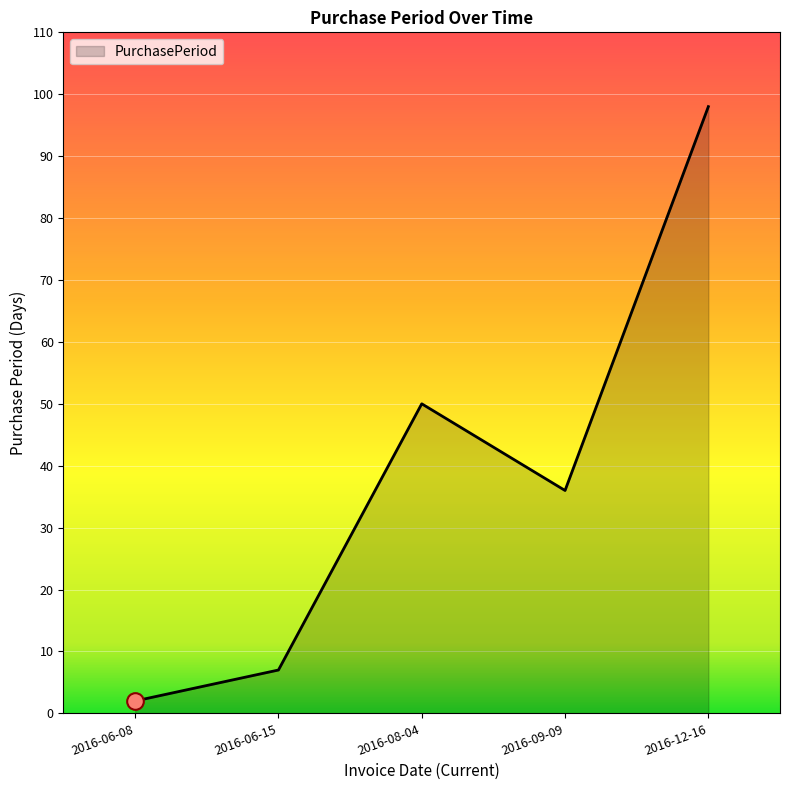

Between 2016-06-15 and 2016-12-16, which is larger?

2016-12-16